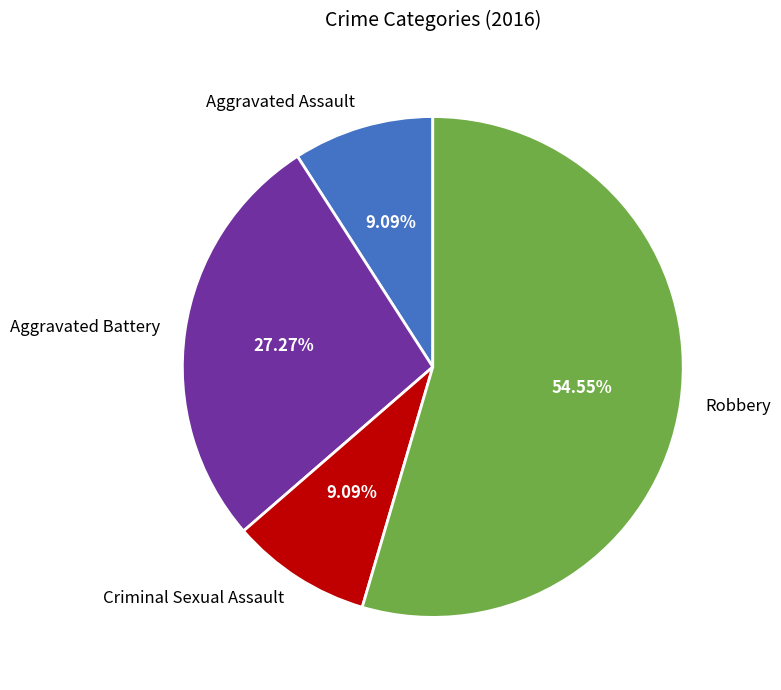

What percentage is the Aggravated Battery slice, to the nearest percent?

27%